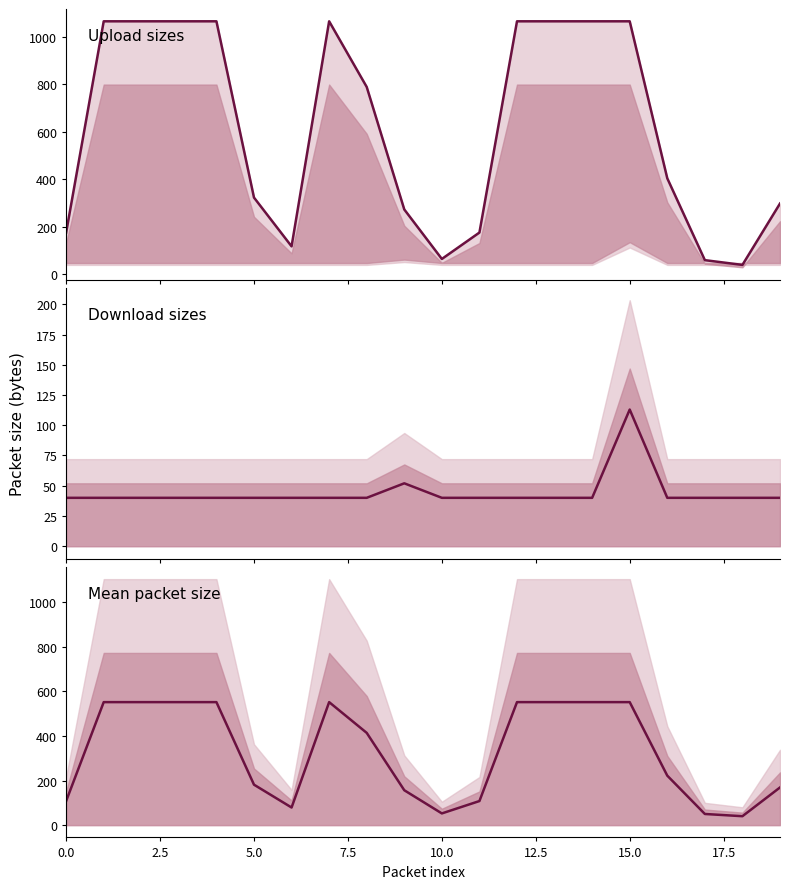

The value of Upload sizes at 9 is 273.0. True or false?

True